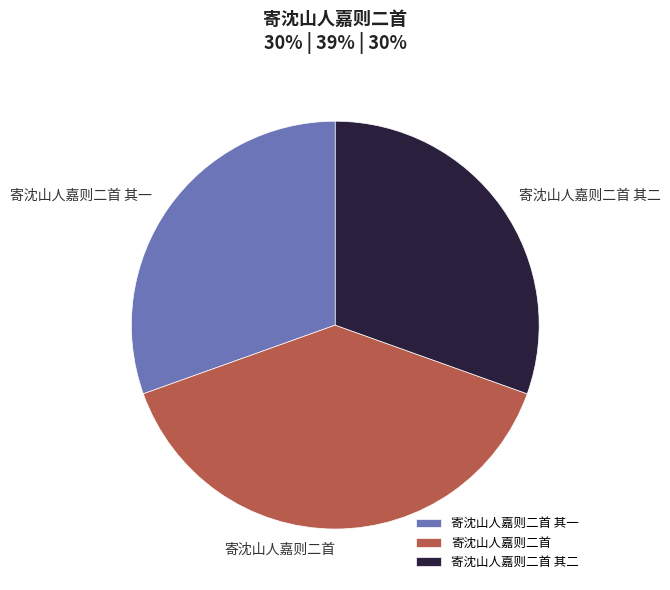

Combined, do 寄沈山人嘉则二首 and 寄沈山人嘉则二首 其一 account for over 50%?

Yes